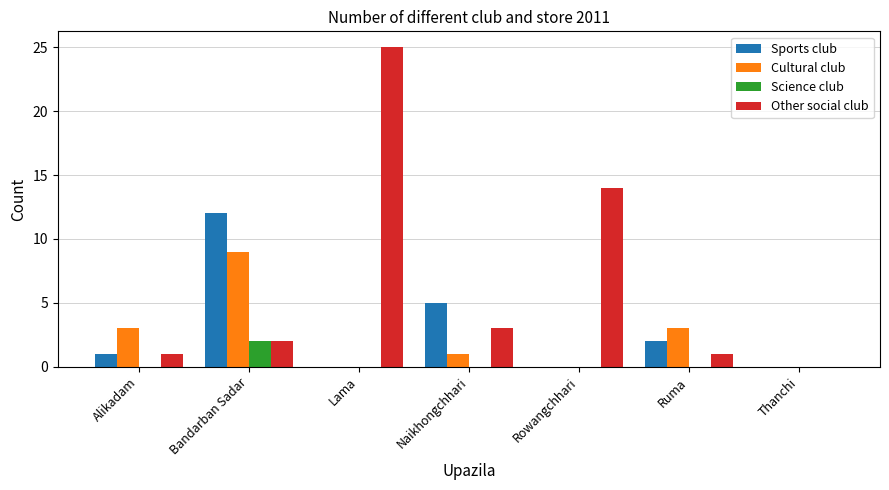

At which label does Cultural club reach its peak?

Bandarban Sadar